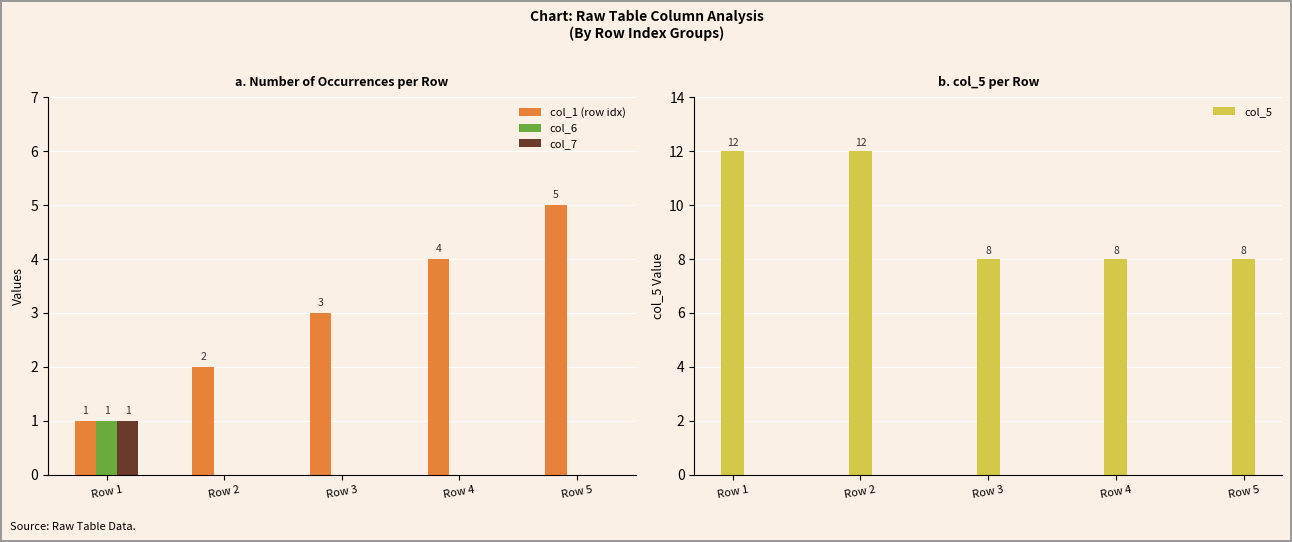

What is the sum of all col_5 values?

48